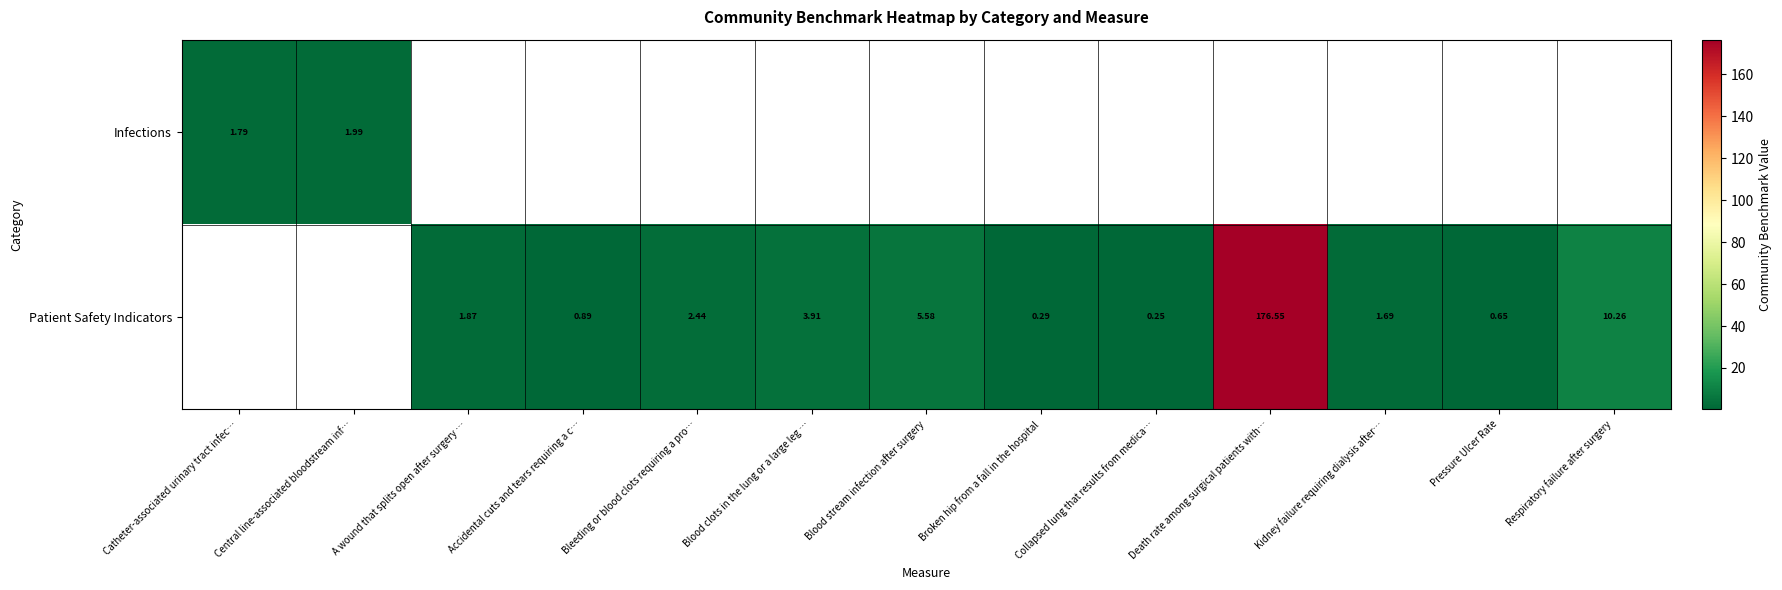

Is the value of Patient Safety Indicators at Pressure Ulcer Rate greater than the value of Infections at Catheter-associated urinary tract infec…?

No